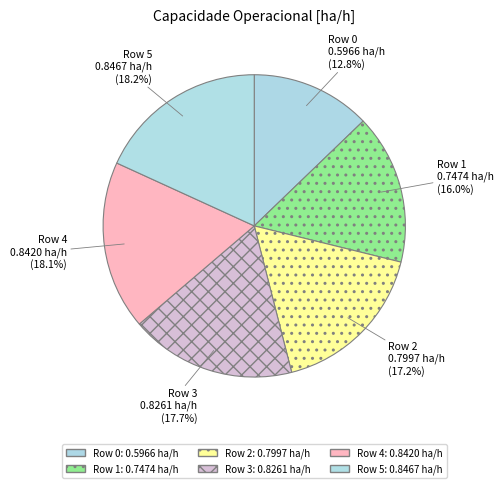

Which category has the smallest portion of the pie?

Row 0